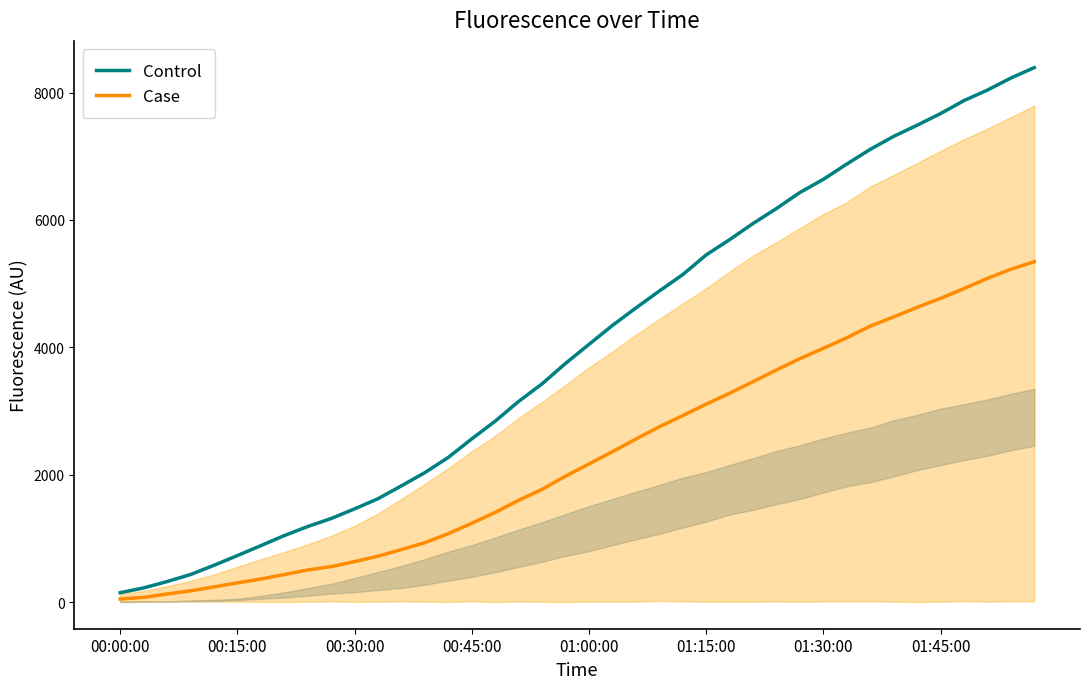

Is it true that Case equals 23 at 00:15:00?

False